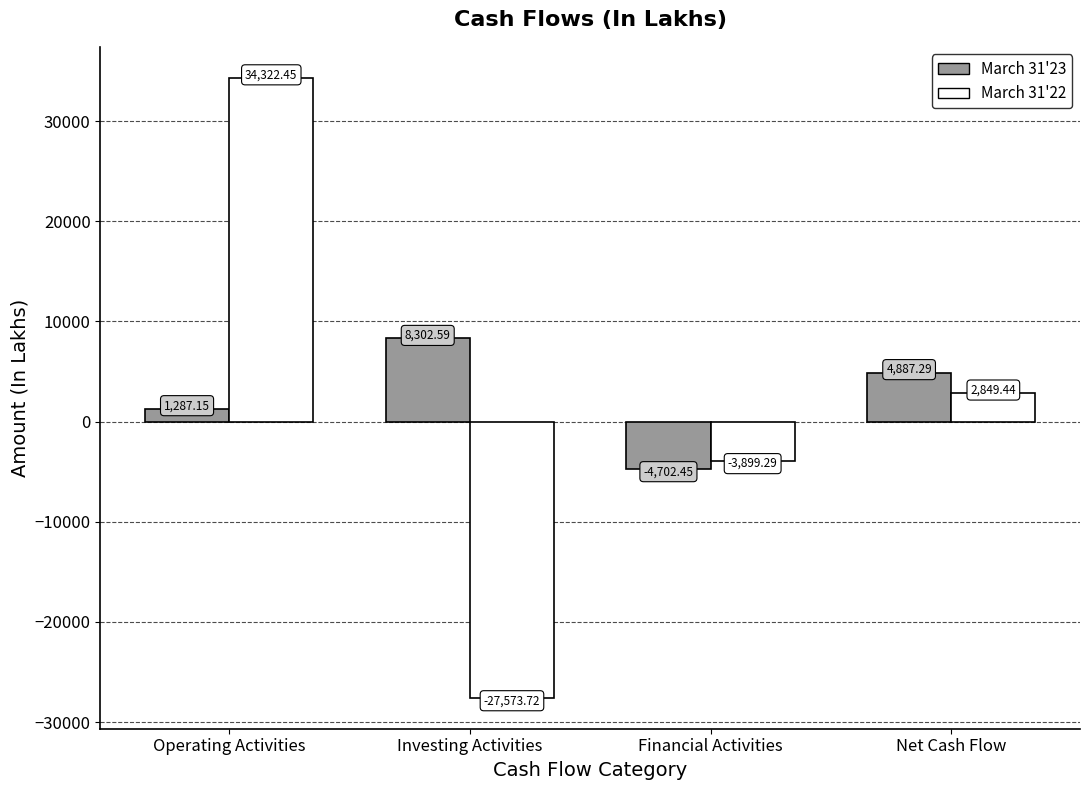

What position from the right is Investing Activities?

3